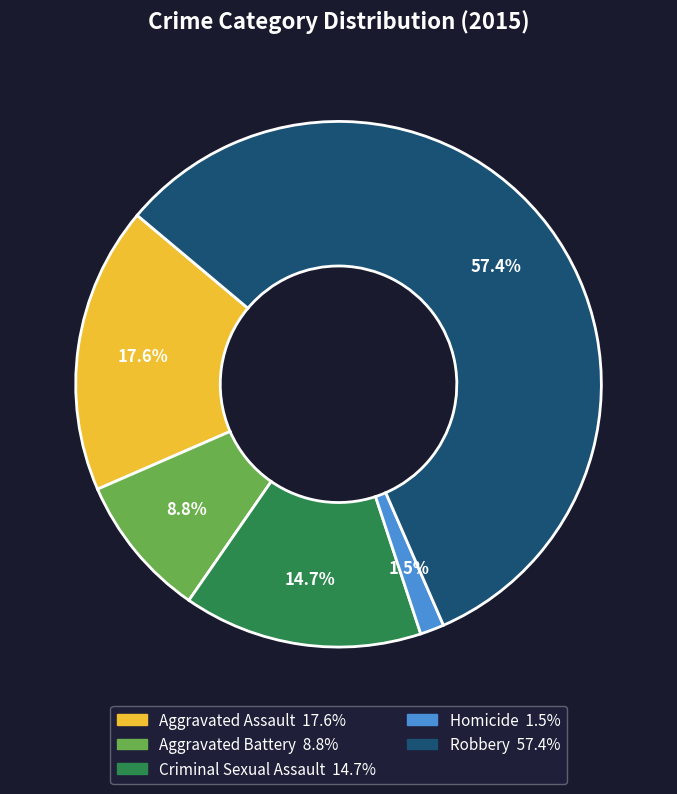

Does Homicide account for over 50% of the chart?

No